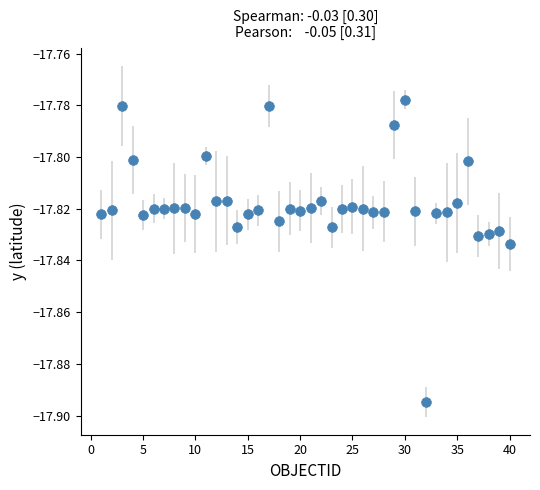

True or false: the data has more than 1 interior local peaks.

True